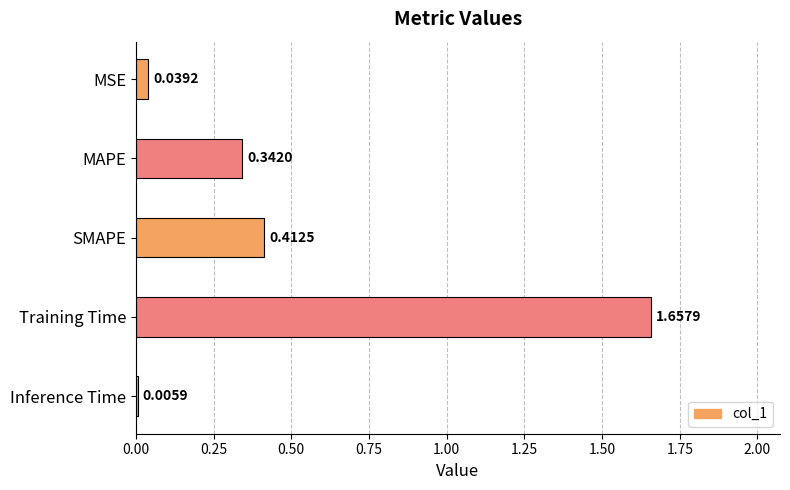

At which label is the value closest to 0?

Inference Time